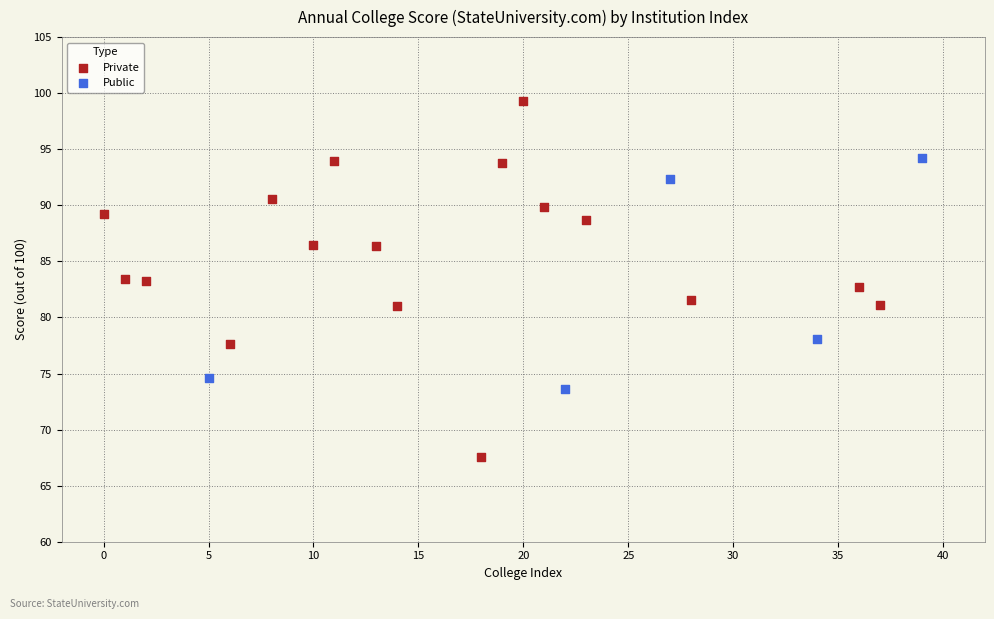

Which series reaches the maximum Y coordinate?

Private